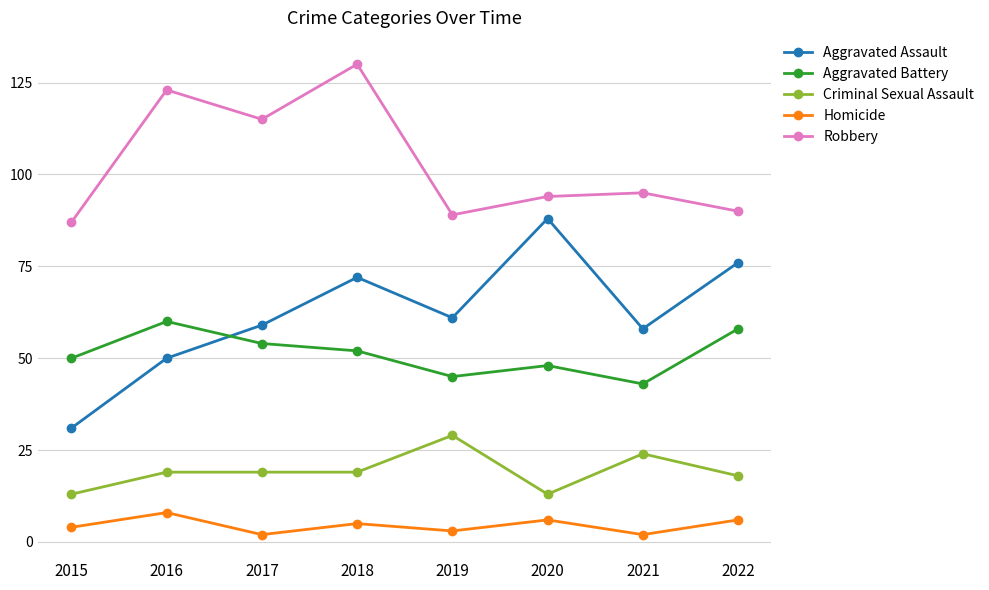

True or false: Criminal Sexual Assault and Homicide intersect in this chart.

False